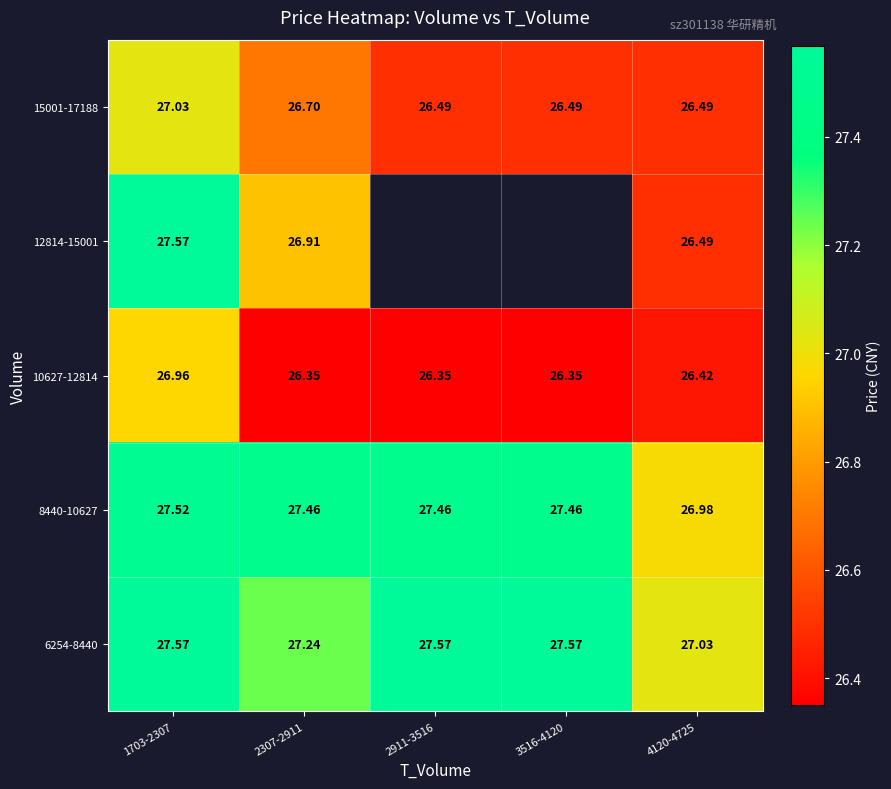

What is the highest value of the 8440-10627 series?

27.5